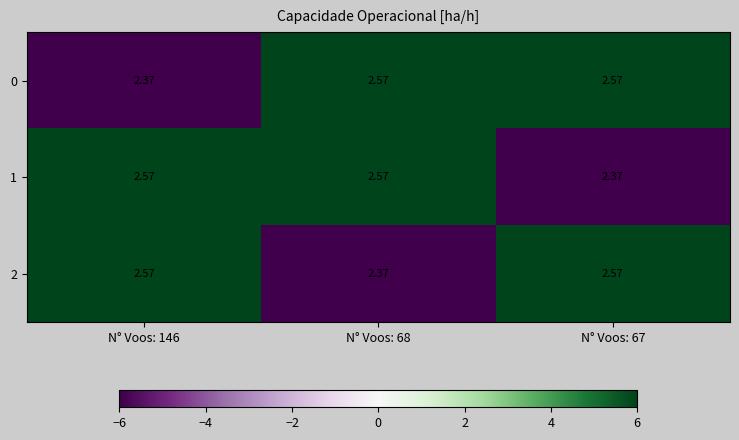

Is the value of 2 at N° Voos: 146 greater than the value of 1 at N° Voos: 67?

Yes